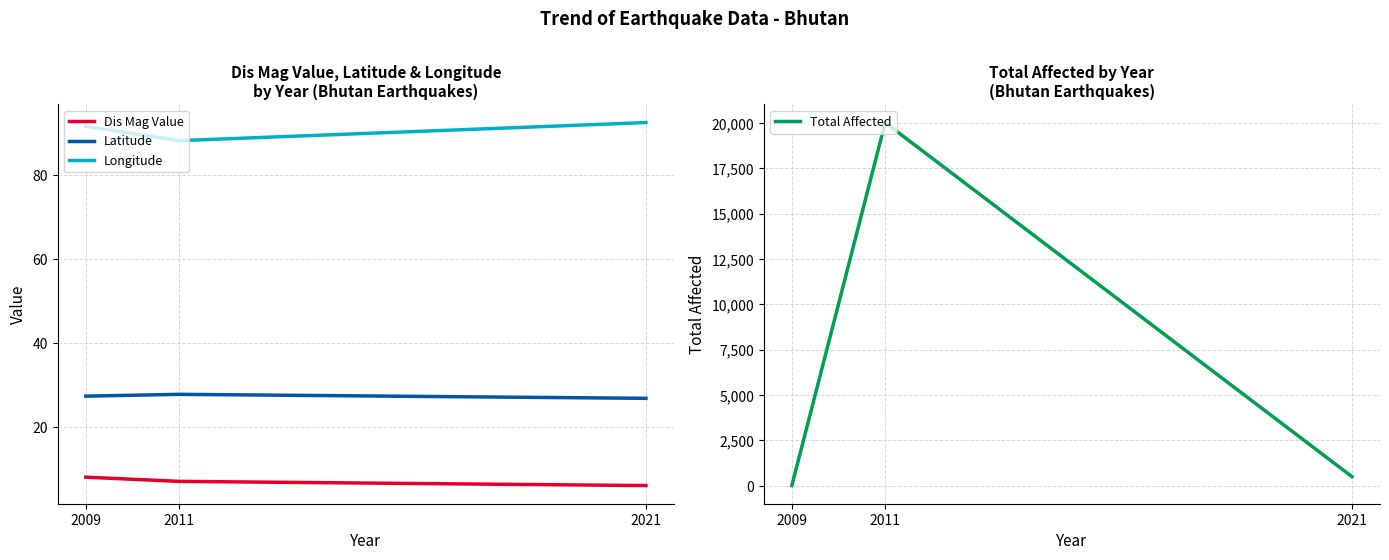

What is the sum of the Longitude values at 2021 and 2009?

184.0